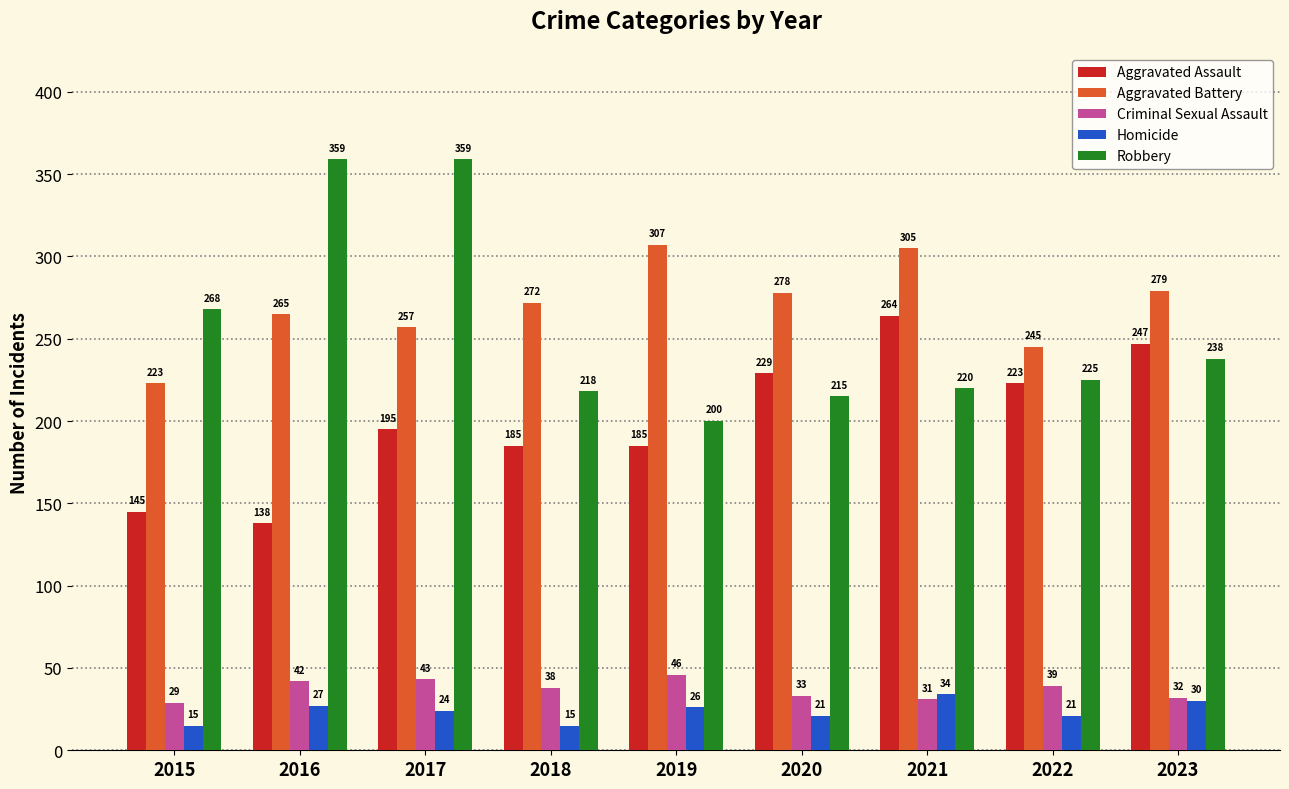

What is the minimum value for Aggravated Battery?

223